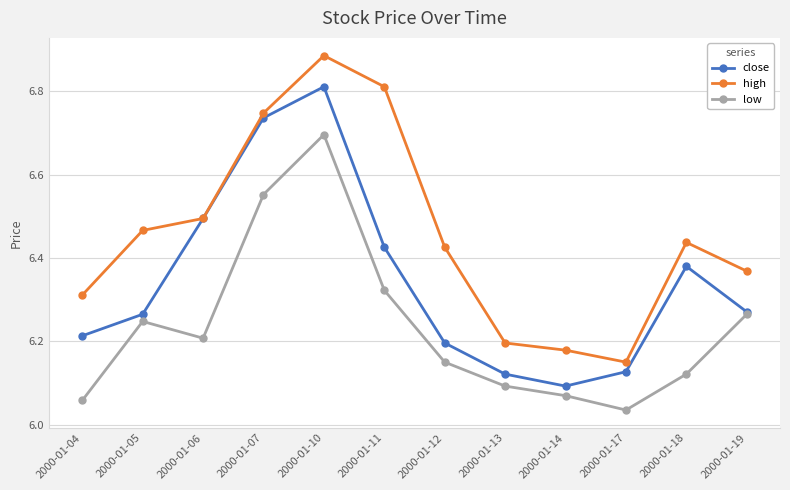

Which category has the highest value in the high series?

2000-01-10